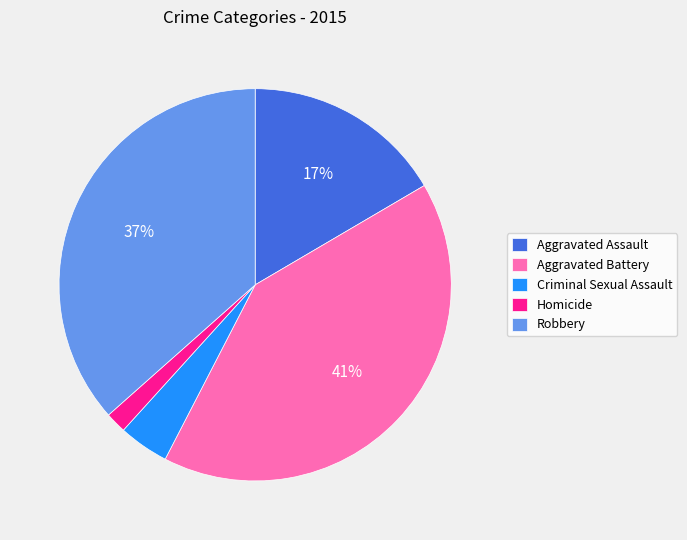

To the nearest percent, what is the combined percentage of Criminal Sexual Assault and Robbery?

41%